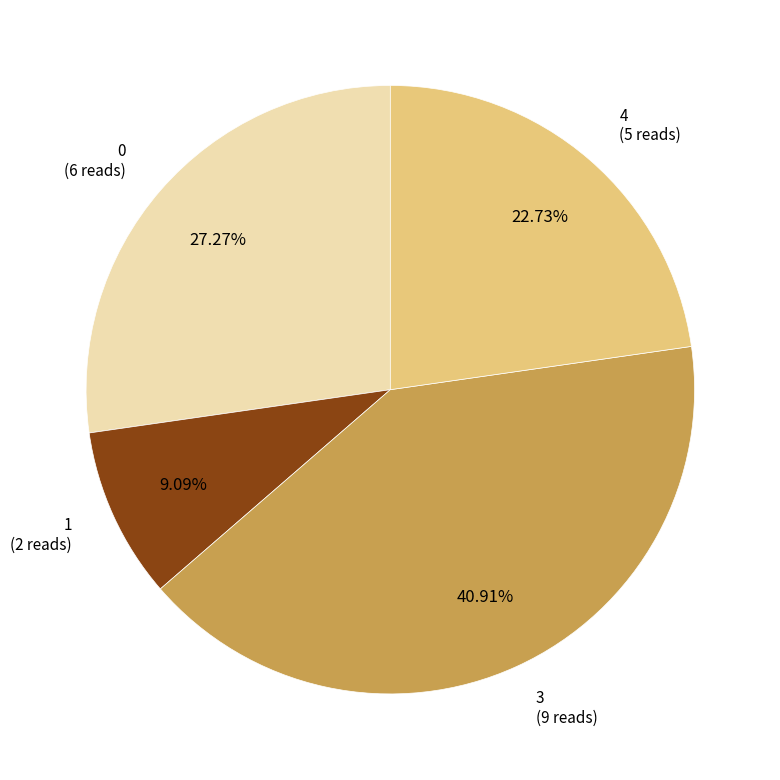

Does any single category account for the majority?

No